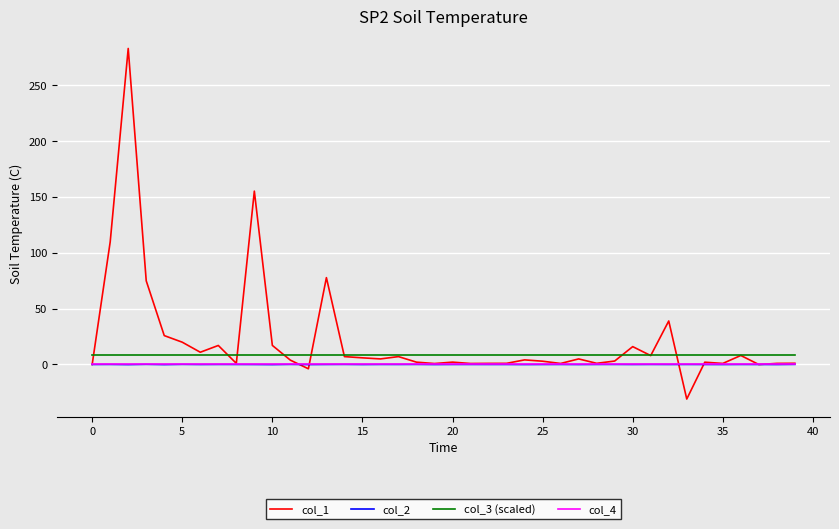

At how many categories does at least one series exceed 209?

1